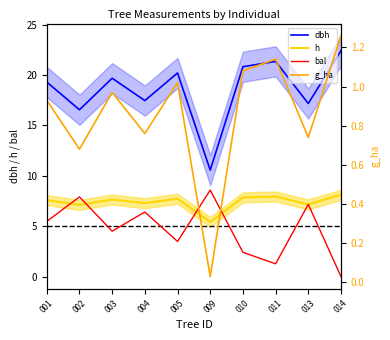

How many interior local valleys does the g_ha series have?

4